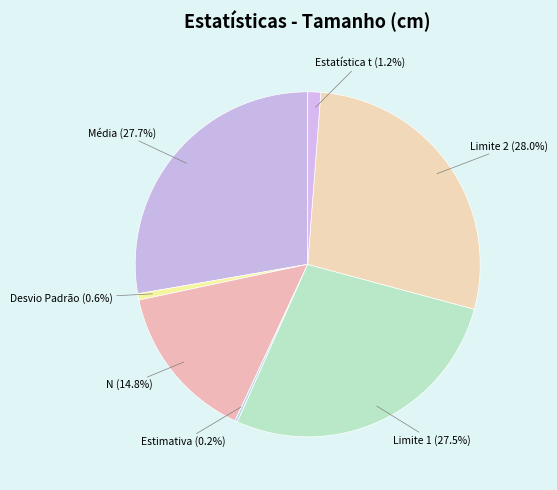

Does Desvio Padrão (0.6%) represent more than half of the total?

No